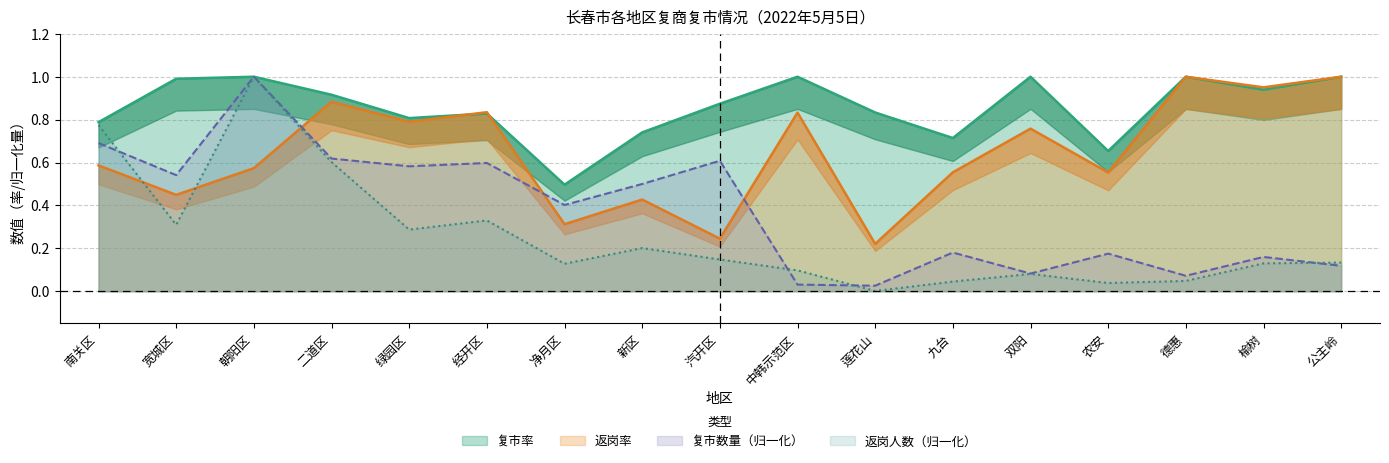

At which category does the chart reach its minimum across all series?

莲花山